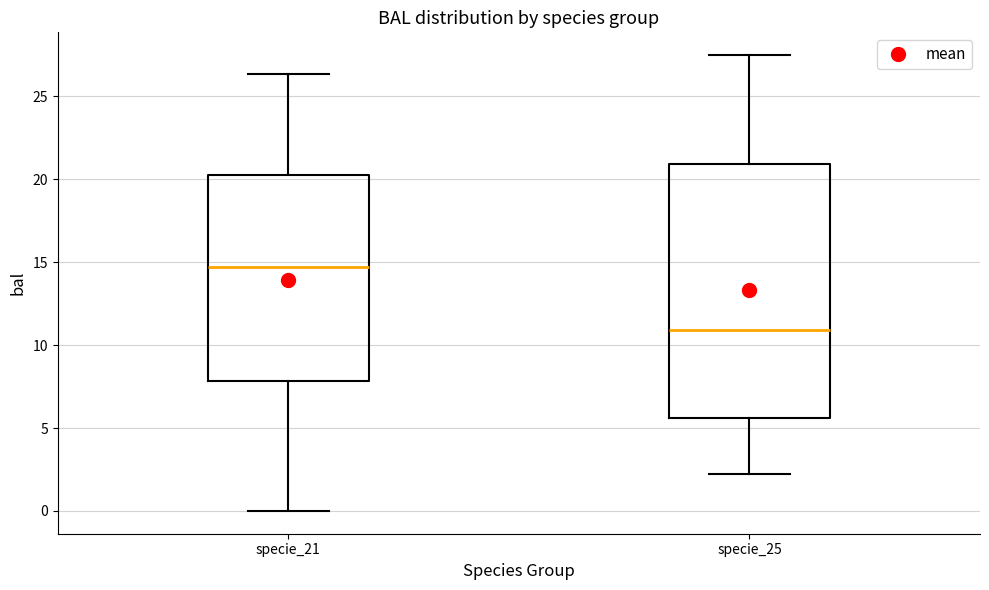

Which box's median line is the highest?

specie_21